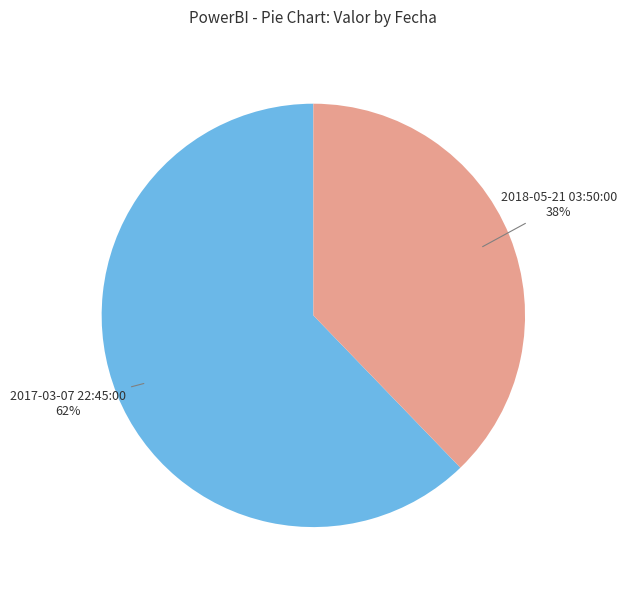

To the nearest percent, what is the average slice percentage?

50%